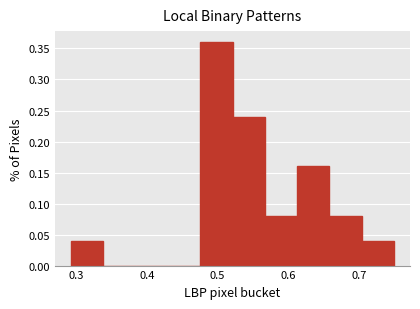

Reading left to right, transcribe this chart: for each bar, give the range it covers on the x-axis and its height. Neither the bar edges nor the heights are printed on the chart, so give them approximately, as read against the axes.

0.29 to 0.34: 0.04
0.34 to 0.38: 0
0.38 to 0.43: 0
0.43 to 0.48: 0
0.48 to 0.52: 0.36
0.52 to 0.57: 0.24
0.57 to 0.61: 0.08
0.61 to 0.66: 0.16
0.66 to 0.70: 0.08
0.70 to 0.75: 0.04